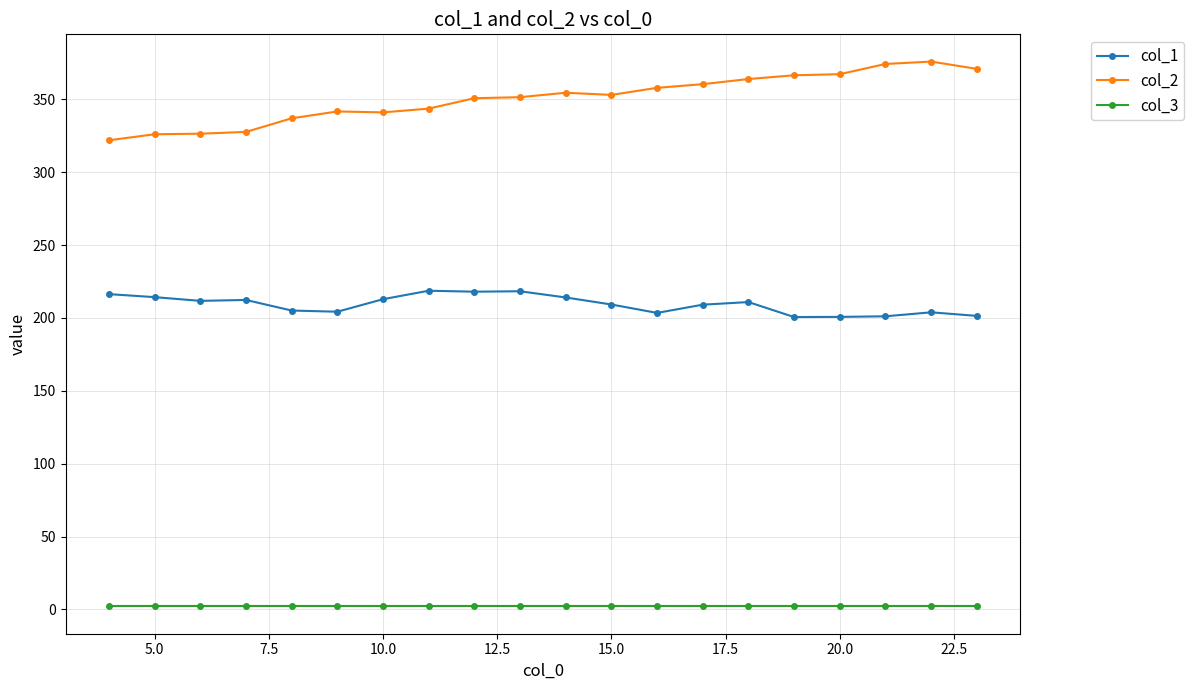

True or false: col_1 has more than 0 points higher than both neighbors.

True